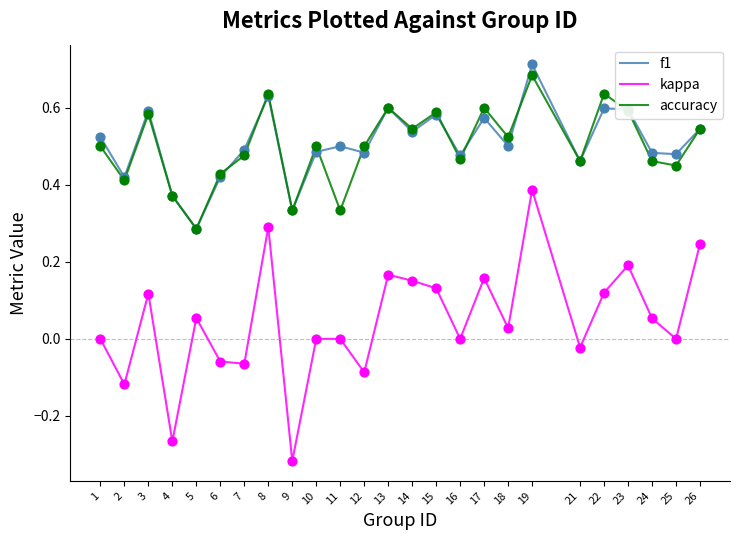

What are all the series names shown in the legend?

f1, kappa, accuracy